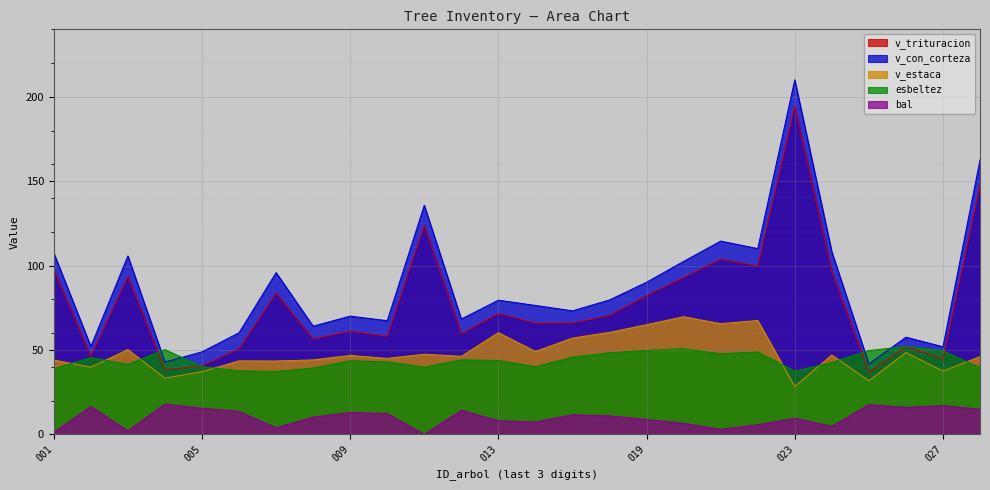

How many data points does each series have?

26